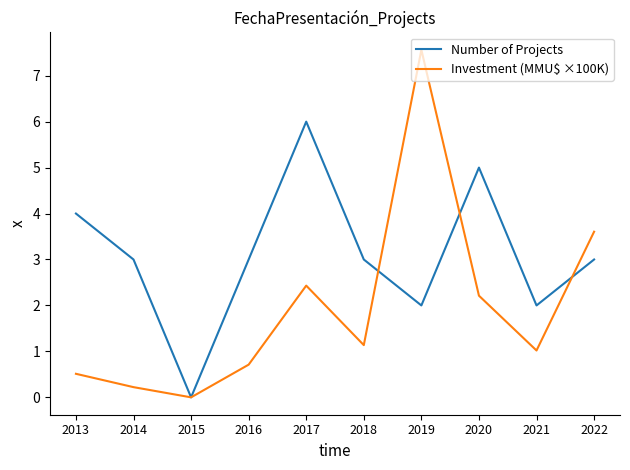

Rank the series by their average value, from highest to lowest.

Number of Projects, Investment (MMU$ ×100K)